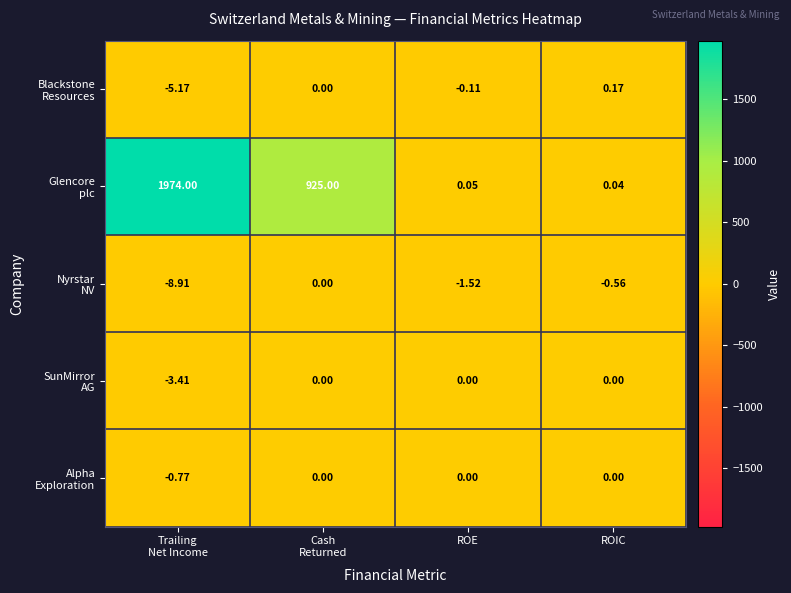

Count the number of data series in this chart.

5